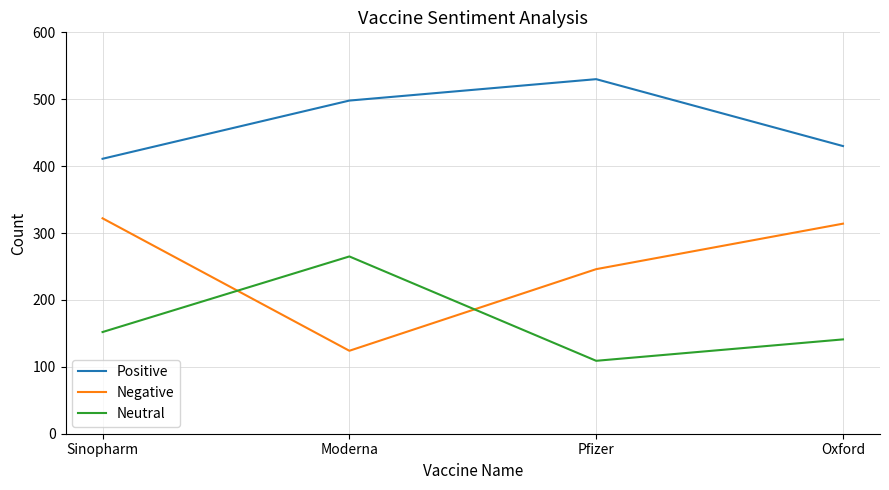

Is the value of Negative at Oxford greater than the value of Positive at Oxford?

No